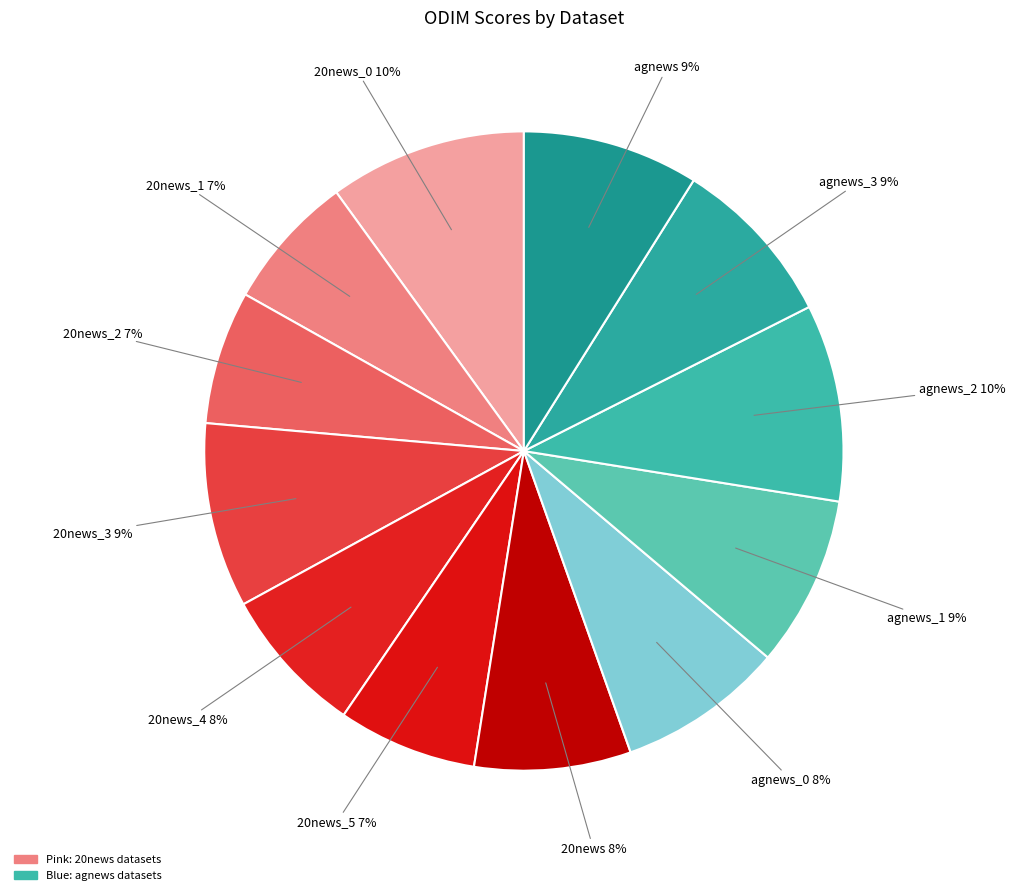

How many segments does this pie chart have?

12